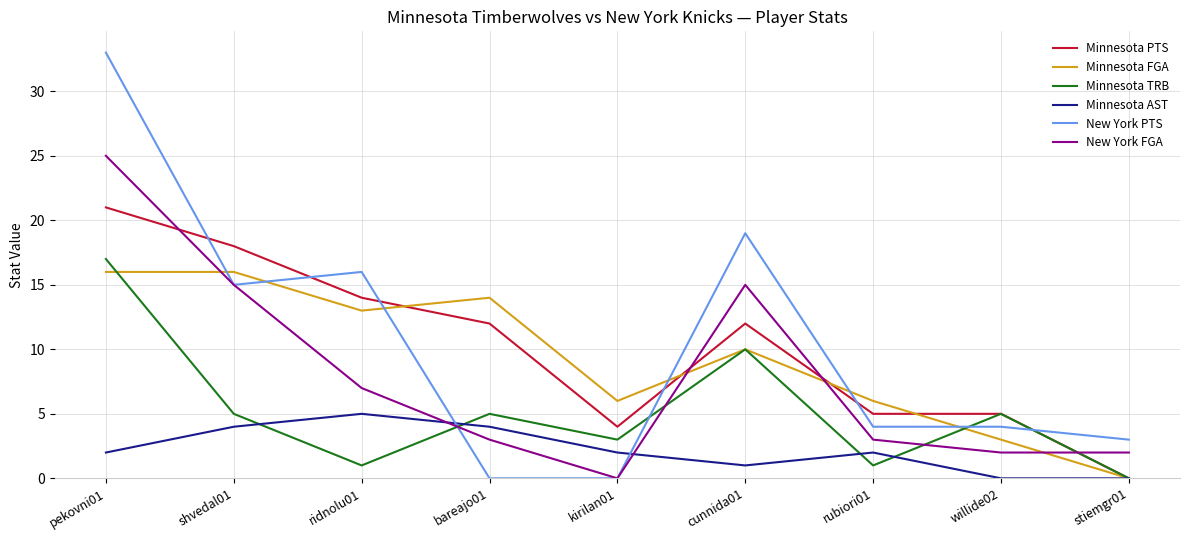

At which category does the chart reach its peak across all series?

pekovni01